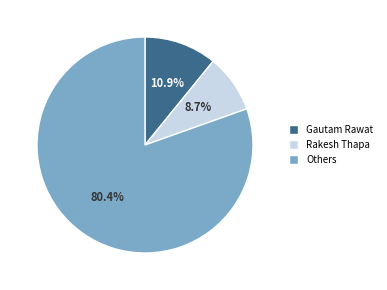

Does any single category account for the majority?

Yes